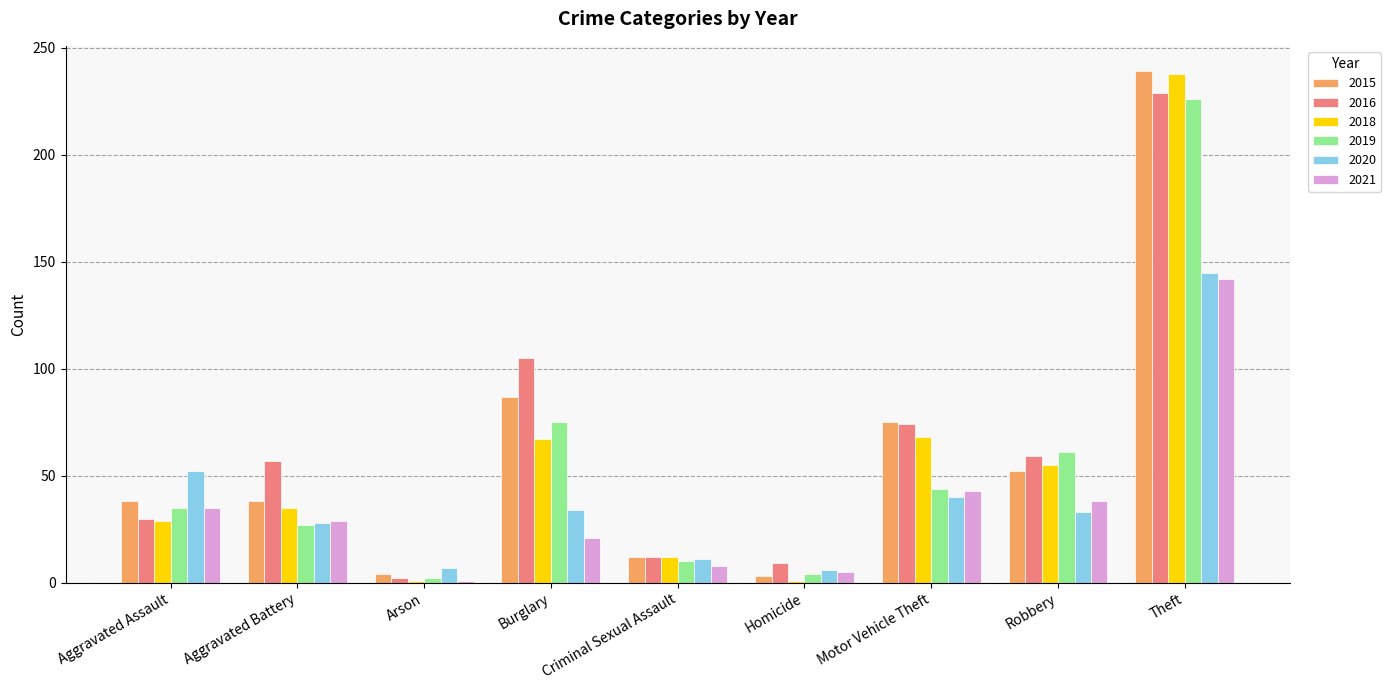

What is the difference between the highest and lowest values at Robbery?

28